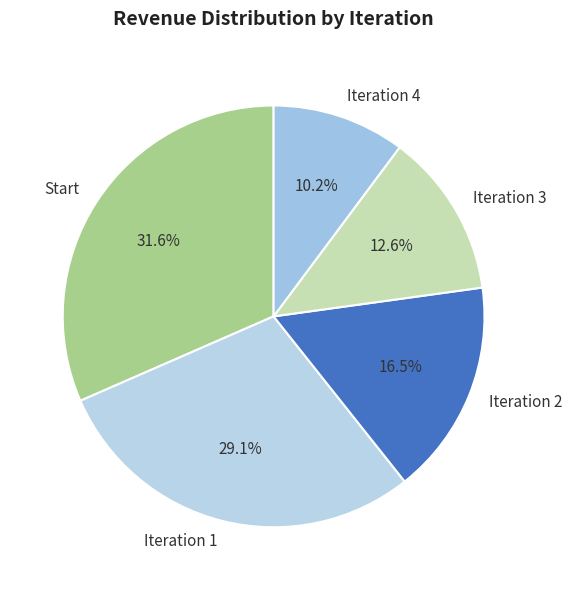

Approximately how many times larger is the value at Start compared to Iteration 4?

3.1